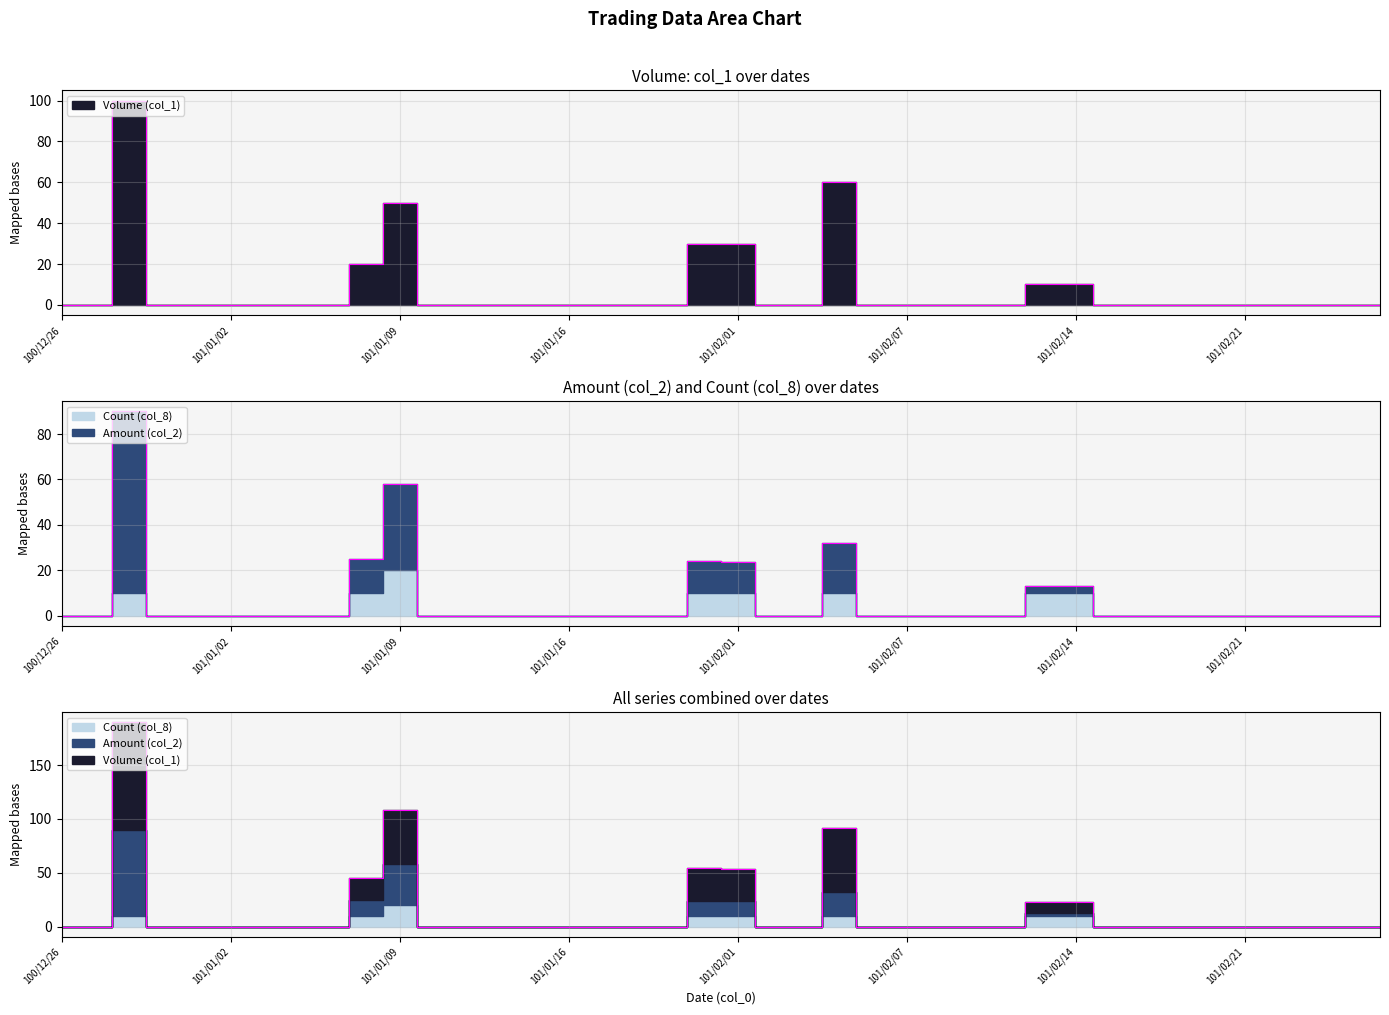

At which category does the chart reach its minimum across all series?

100/12/26